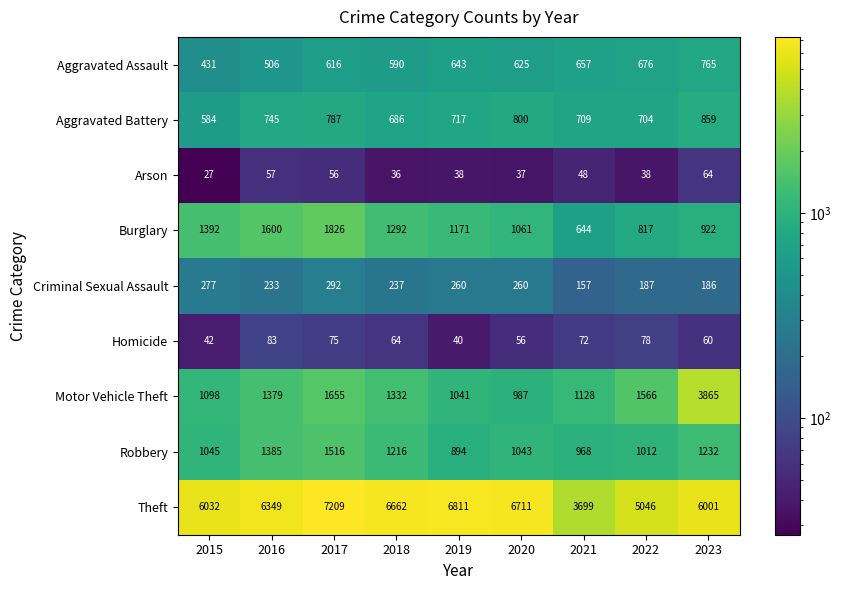

List the series in order of their peak value, lowest first.

Arson, Homicide, Criminal Sexual Assault, Aggravated Assault, Aggravated Battery, Robbery, Burglary, Motor Vehicle Theft, Theft